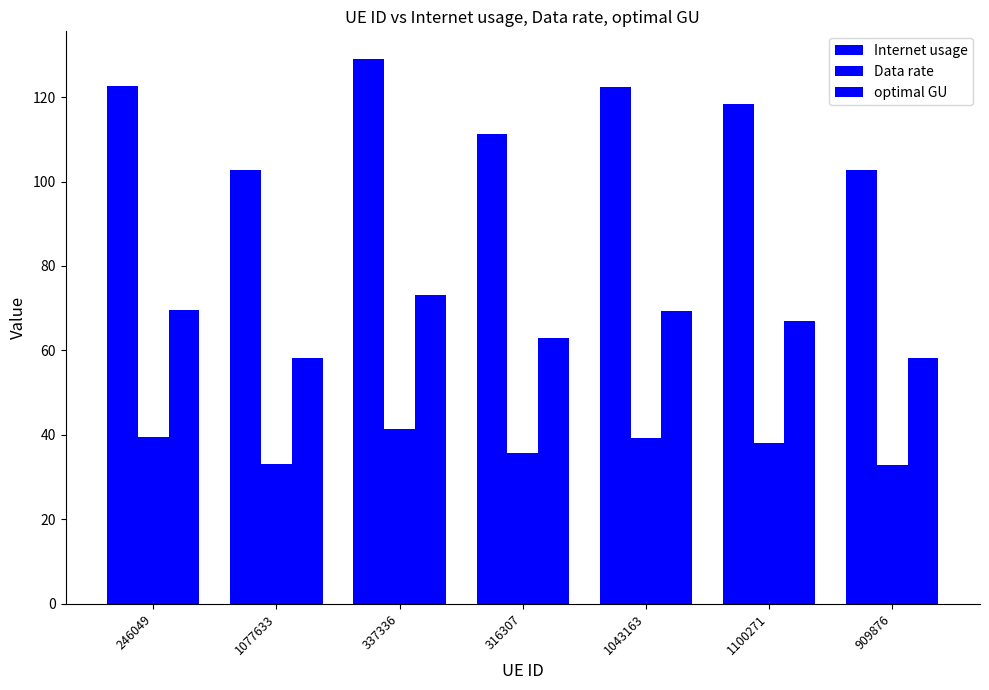

Does the chart contain any negative values?

No